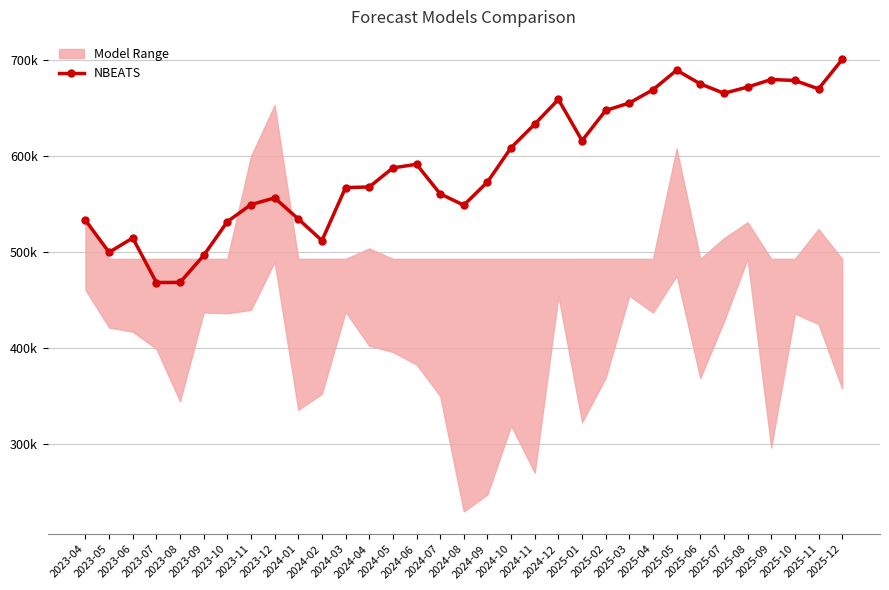

What is the label of the 5th point from the right?

2025-08